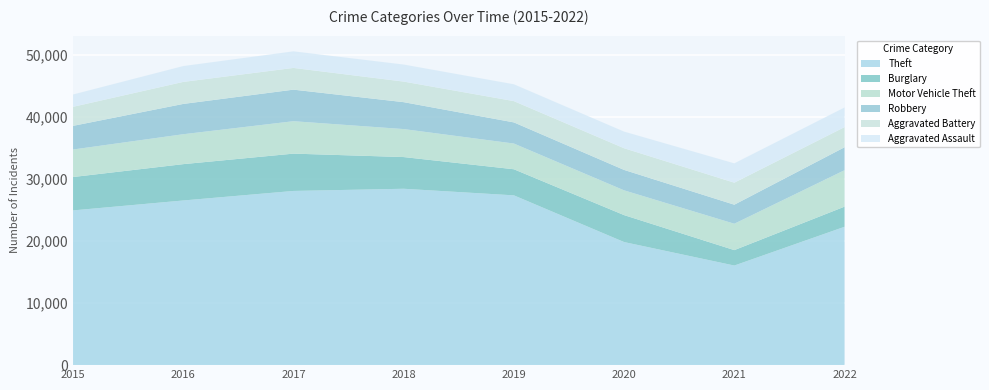

Reading left to right, what are all the values shown in this chart?

Theft: 24909	26507	28042	28393	27333	19814	16034	22273
Burglary: 5374	5850	6008	5105	4201	4338	2483	3240
Motor Vehicle Theft: 4428	4814	5218	4504	4138	3987	4246	5864
Robbery: 3810	4880	5082	4334	3406	3288	3066	3696
Aggravated Battery: 3065	3545	3497	3311	3426	3490	3545	3246
Aggravated Assault: 1985	2552	2671	2746	2711	2680	3112	3158